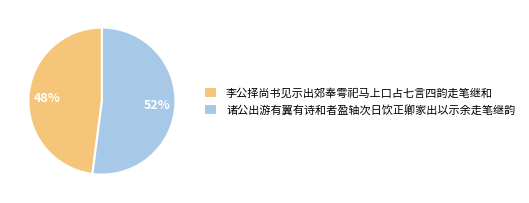

Does 李公择尚书见示出郊奉雩祀马上口占七言四韵走笔继和 account for over 50% of the chart?

No